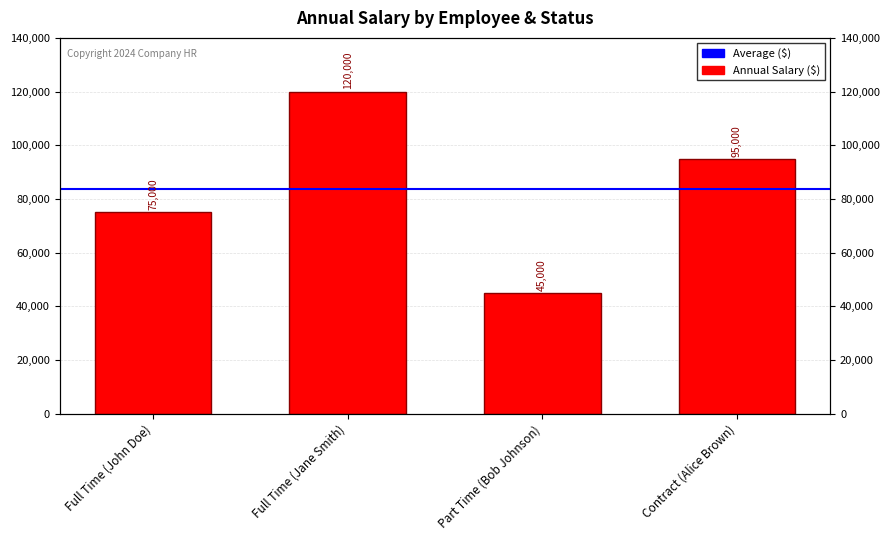

Reading right to left, transcribe all the data shown in this chart.

Contract (Alice Brown)=95000	Part Time (Bob Johnson)=45000	Full Time (Jane Smith)=120000	Full Time (John Doe)=75000